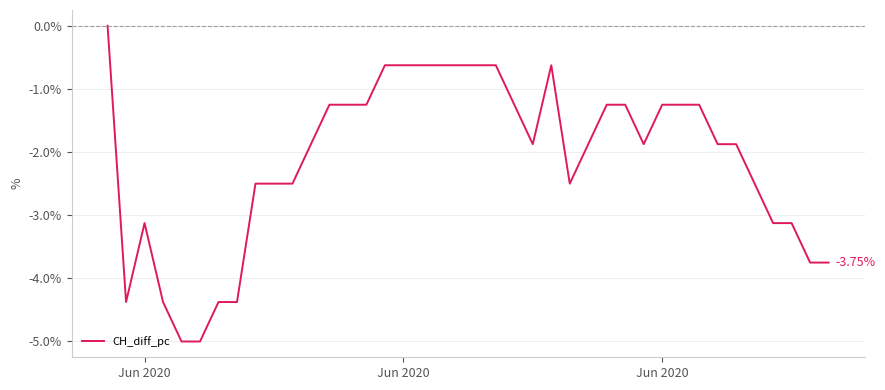

What is the difference between the maximum and minimum values?

5.0